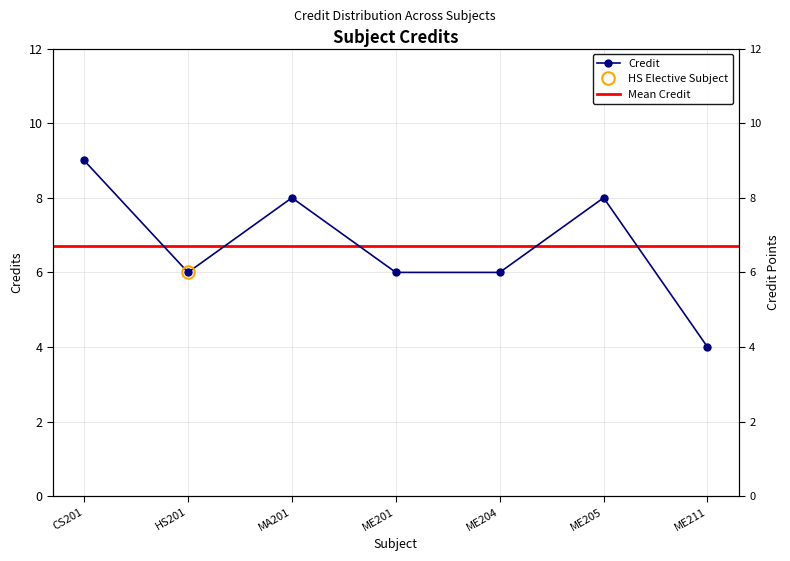

What is the value of the 7th point from the left?

4